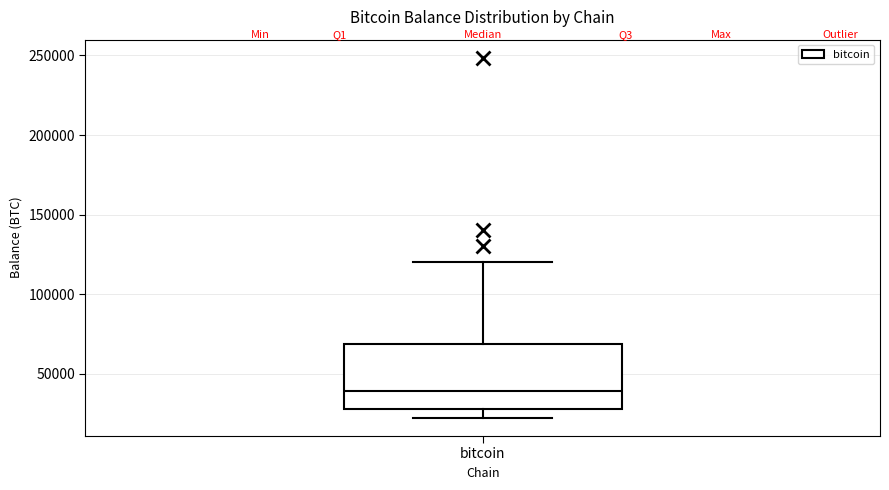

Transcribe this box plot: give where the median line is, the range the box spans, and where the two whiskers end, as read against the y-axis. The values are not printed on the chart, so give them approximately, as read against the axis.

median 40000, box 30000 to 70000, whiskers 20000 to 120000